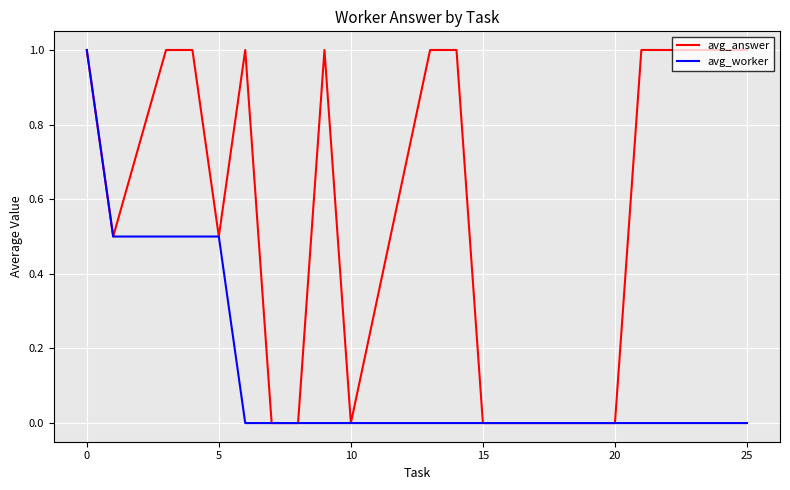

What is the highest value of the avg_worker series?

1.0